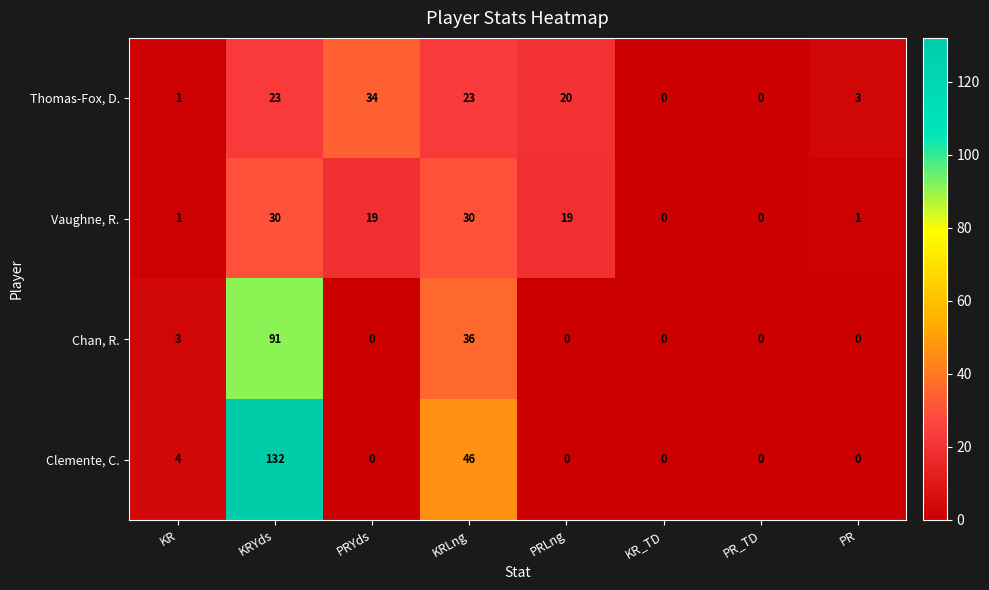

What is the difference between the highest and lowest values at PRLng?

20